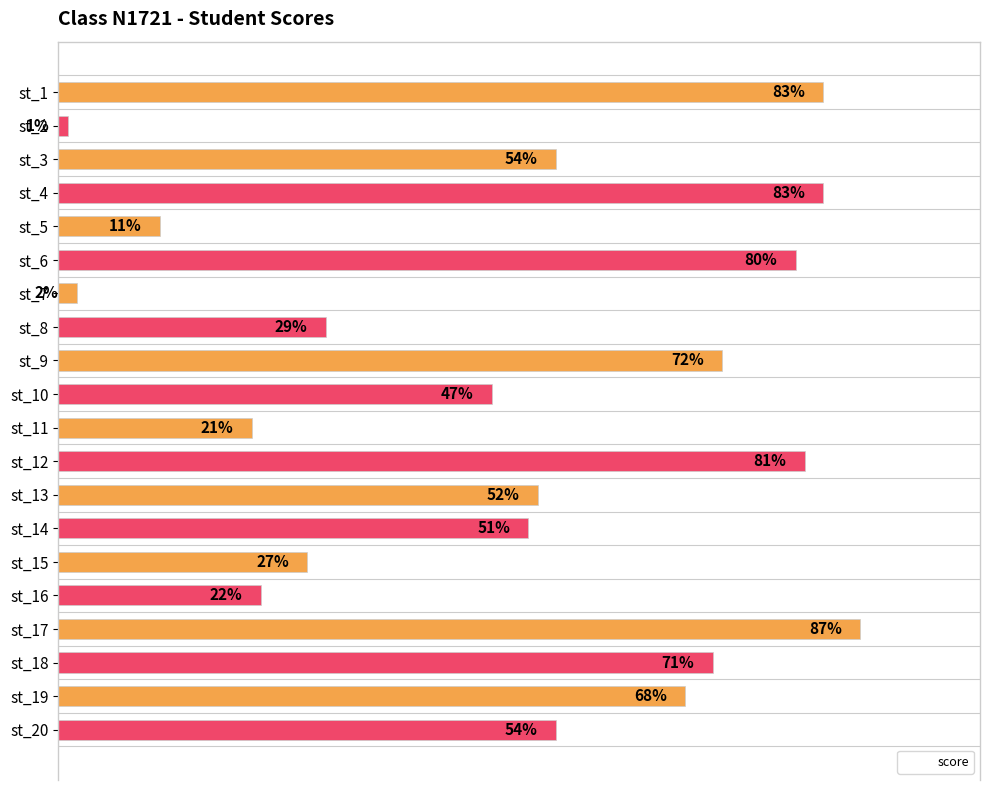

At which label is the value closest to 44?

st_10